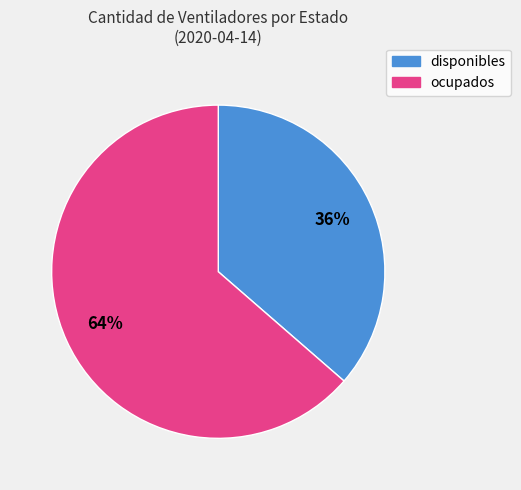

Is it true that ocupados is 64% of the pie?

True